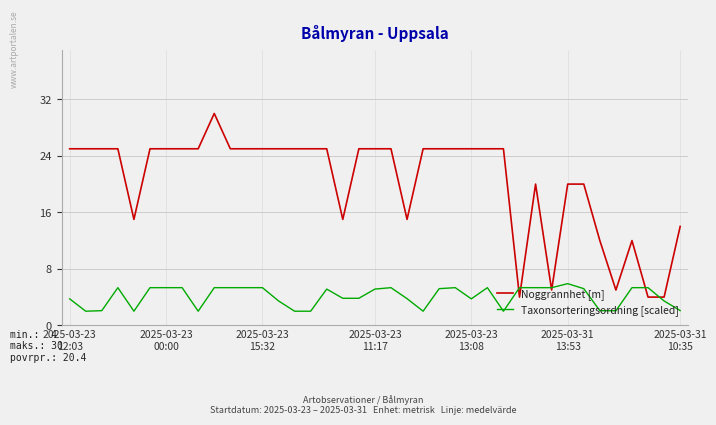

How many lines are shown in the chart?

2